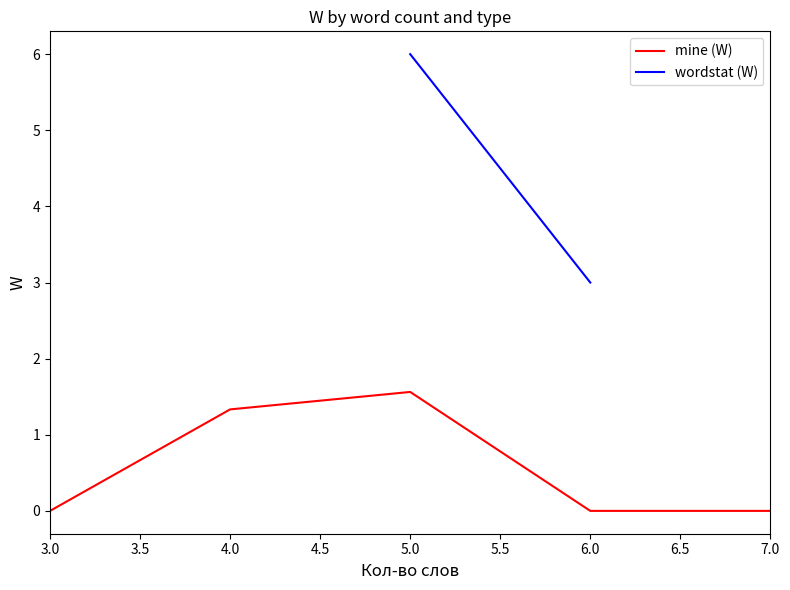

The value of mine (W) at 3.0 is -0.7. True or false?

False